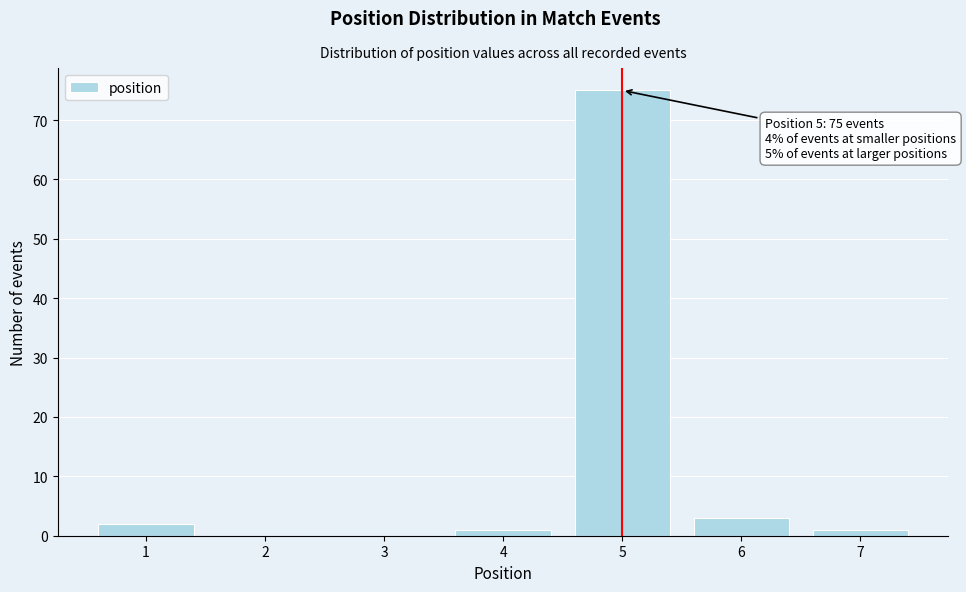

Reading right to left, extract all data points from this chart.

7=1	6=3	5=75	4=1	3=0	2=0	1=2